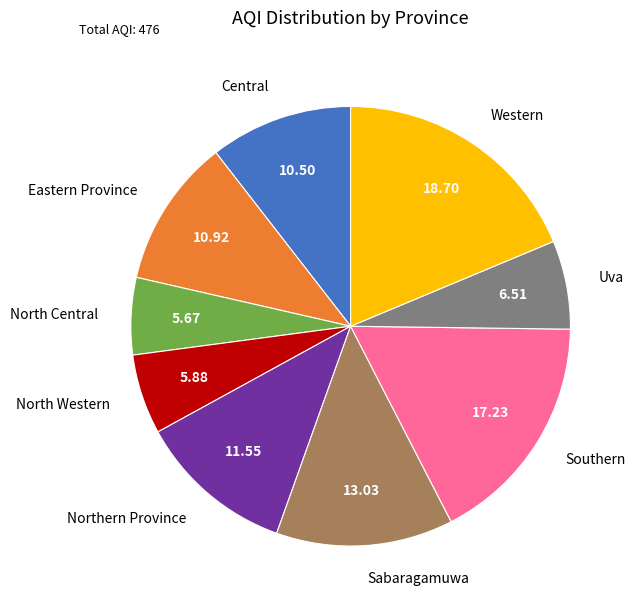

Between Southern and Eastern Province, which is larger?

Southern